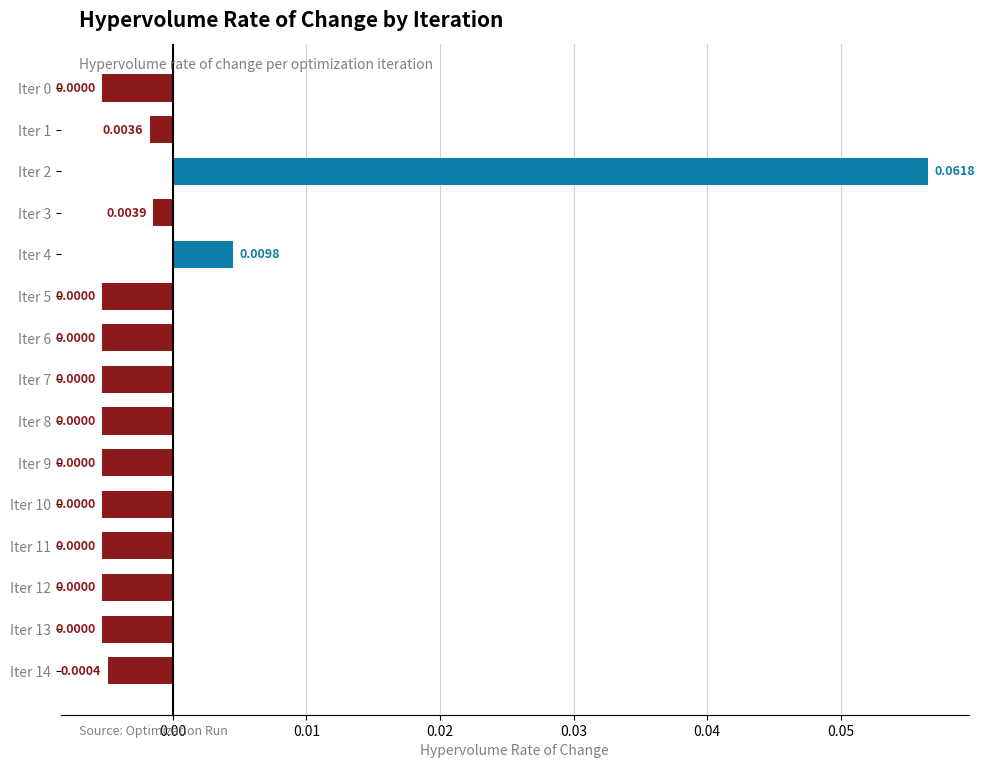

Between Iter 7 and Iter 3, which is larger?

Iter 3